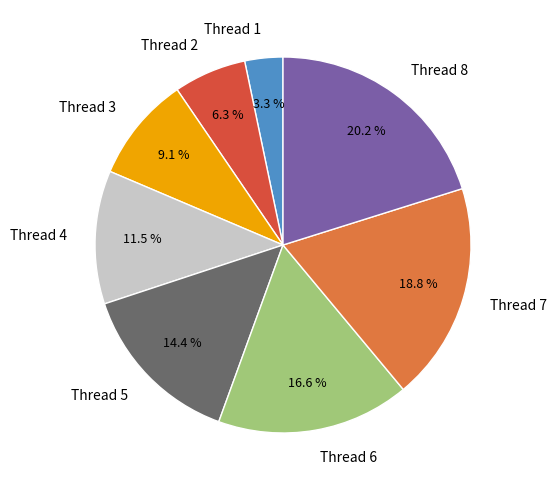

Which has a higher value, Thread 3 or Thread 1?

Thread 3